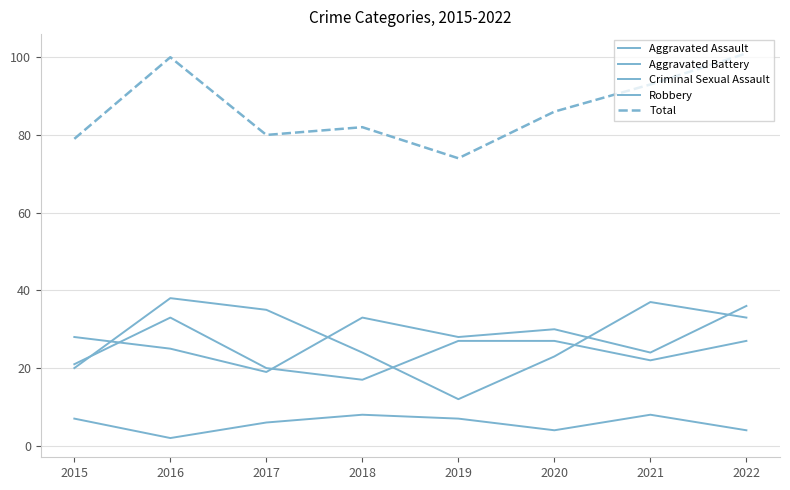

Is the value of Aggravated Battery at 2018 greater than the value of Criminal Sexual Assault at 2022?

Yes